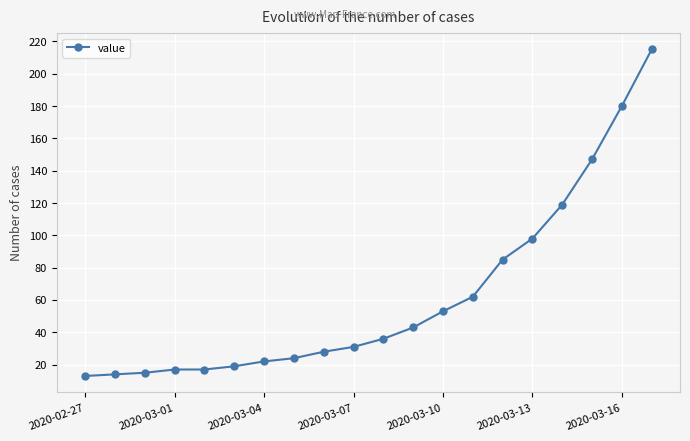

Reading left to right, transcribe all the data shown in this chart.

13	14	15	17	17	19	22	24	28	31	36	43	53	62	85	98	119	147	180	215